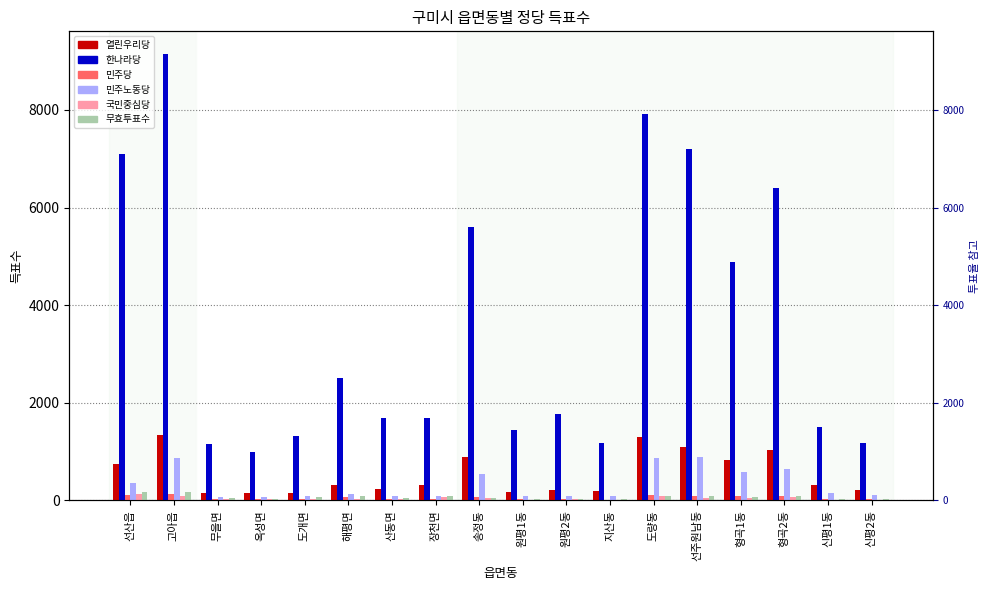

What position from the left is 신평1동?

17